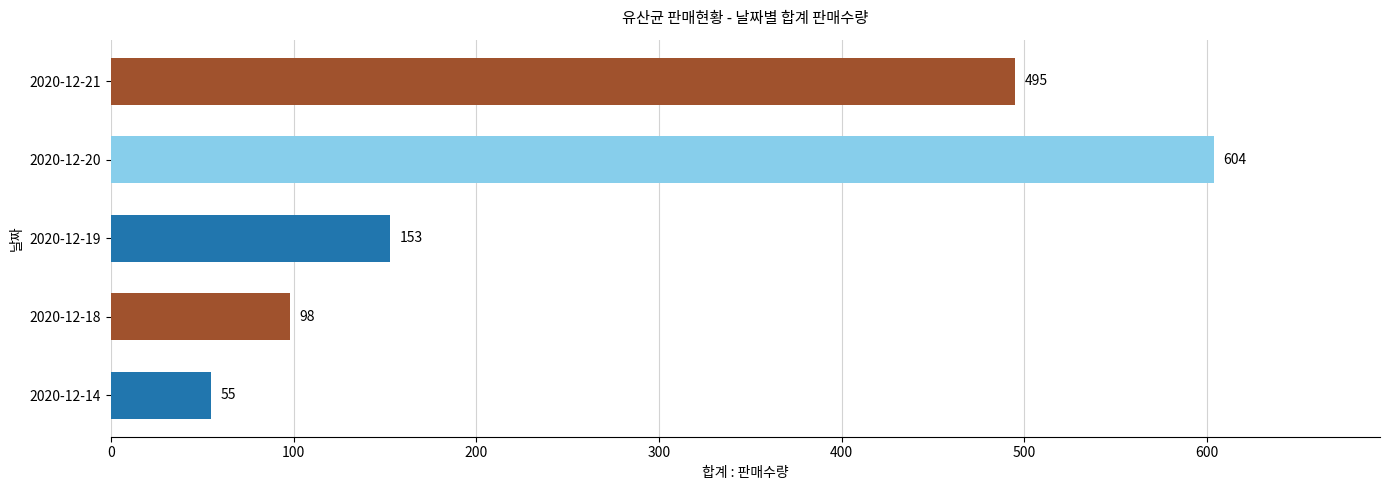

The value at 2020-12-14 is 97. True or false?

False